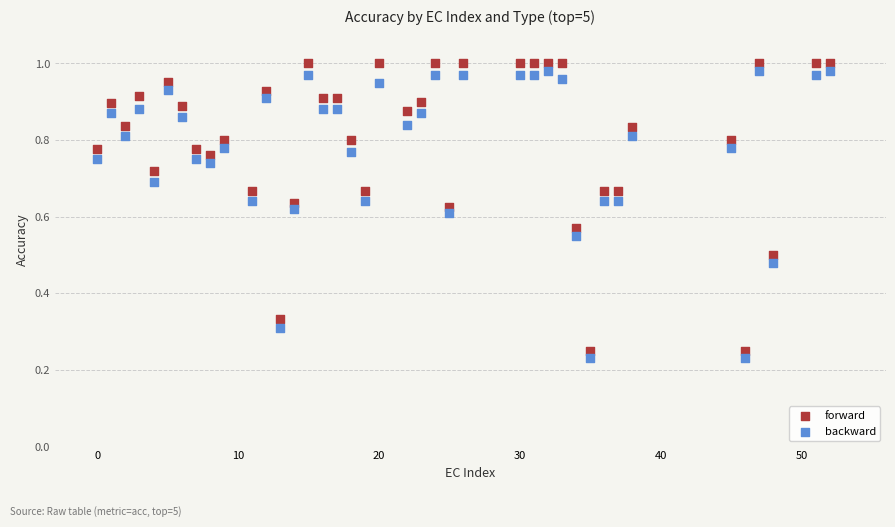

Across all data points, what is the range of X values (max minus min)?

52.0